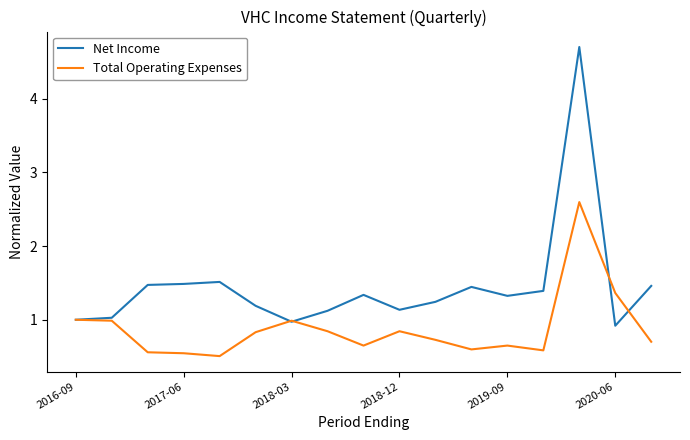

Which series has the largest total across all categories?

Net Income